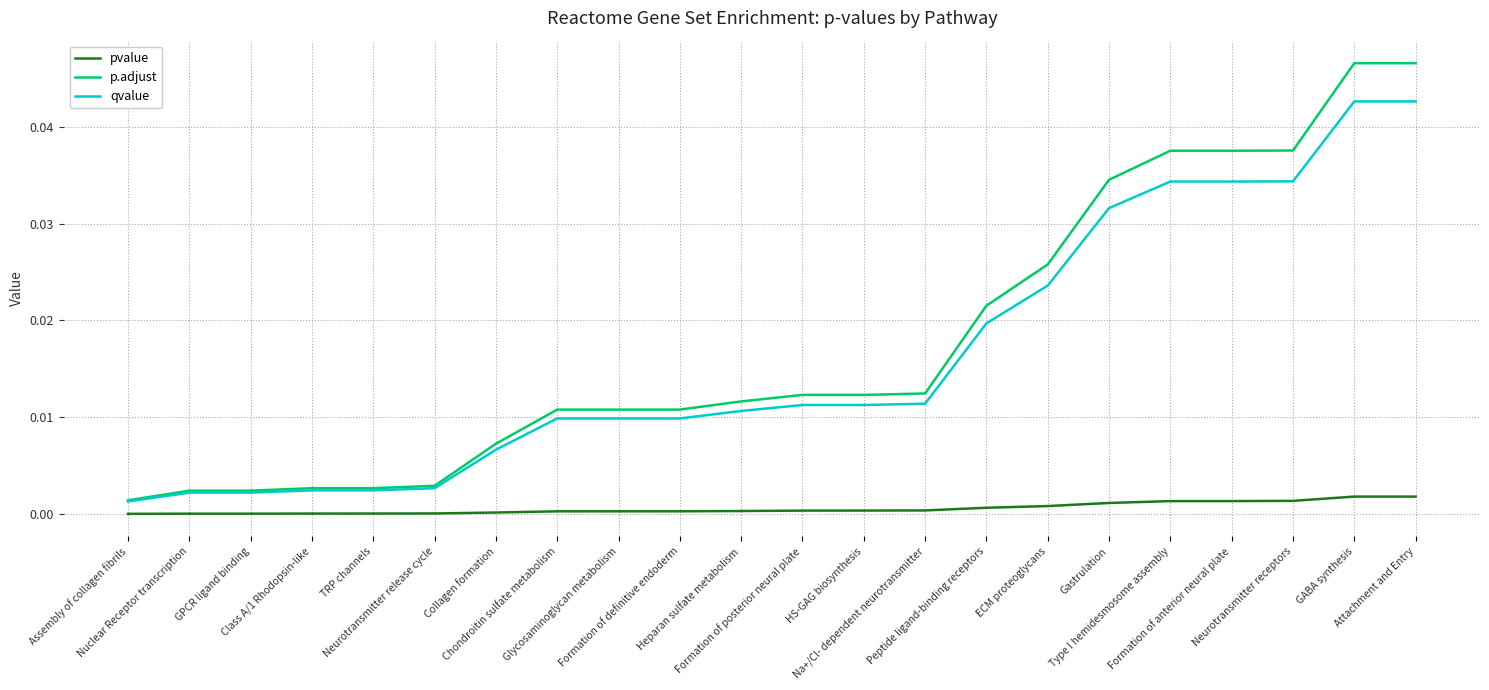

True or false: pvalue and qvalue cross at least once.

False